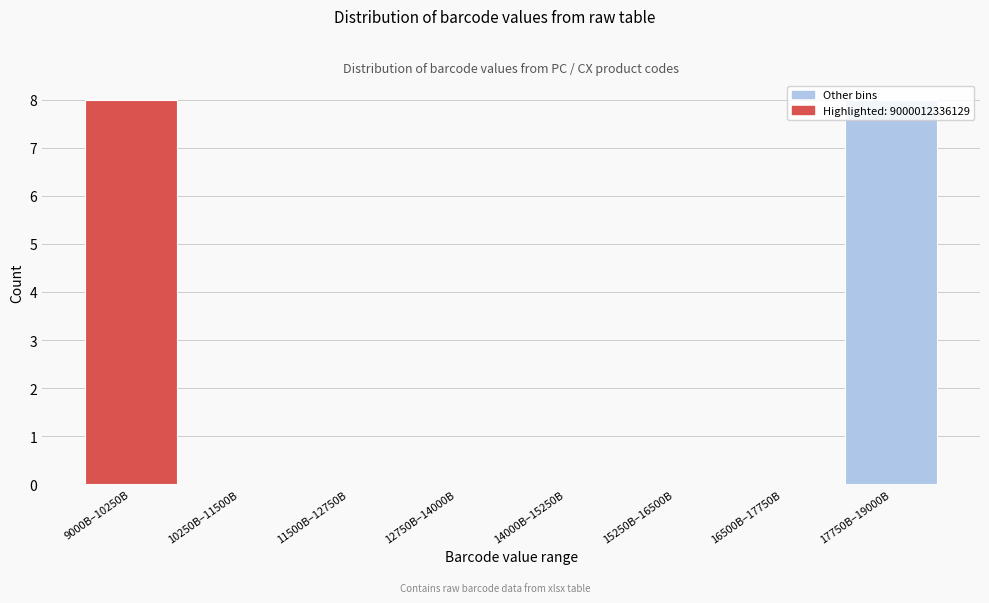

True or false: the data shows 0 at 12750B–14000B.

True